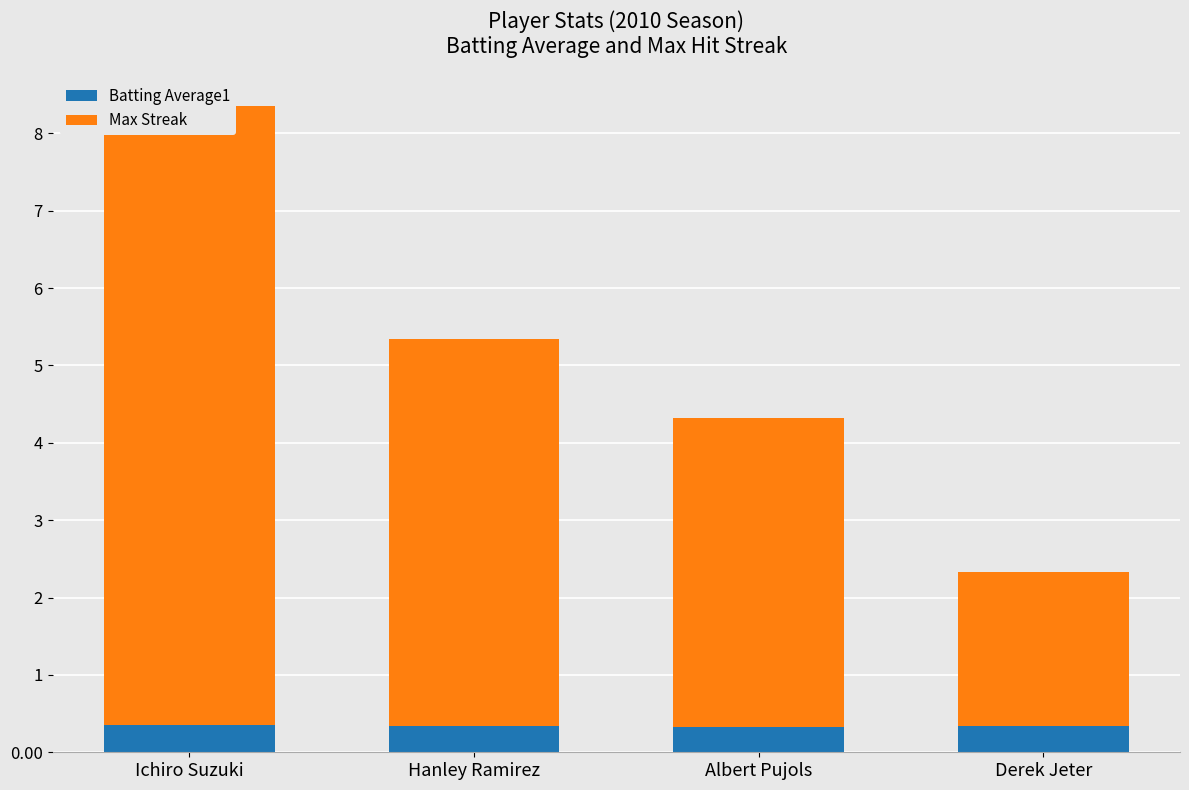

Reading left to right, transcribe all the data shown in this chart.

Batting Average1: 0.4	0.3	0.3	0.3
Max Streak: 8.0	5.0	4.0	2.0